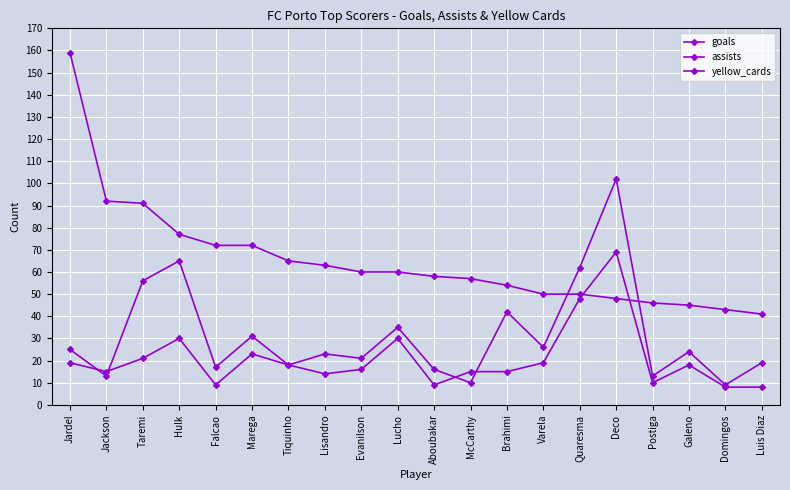

How many data points does each series have?

20